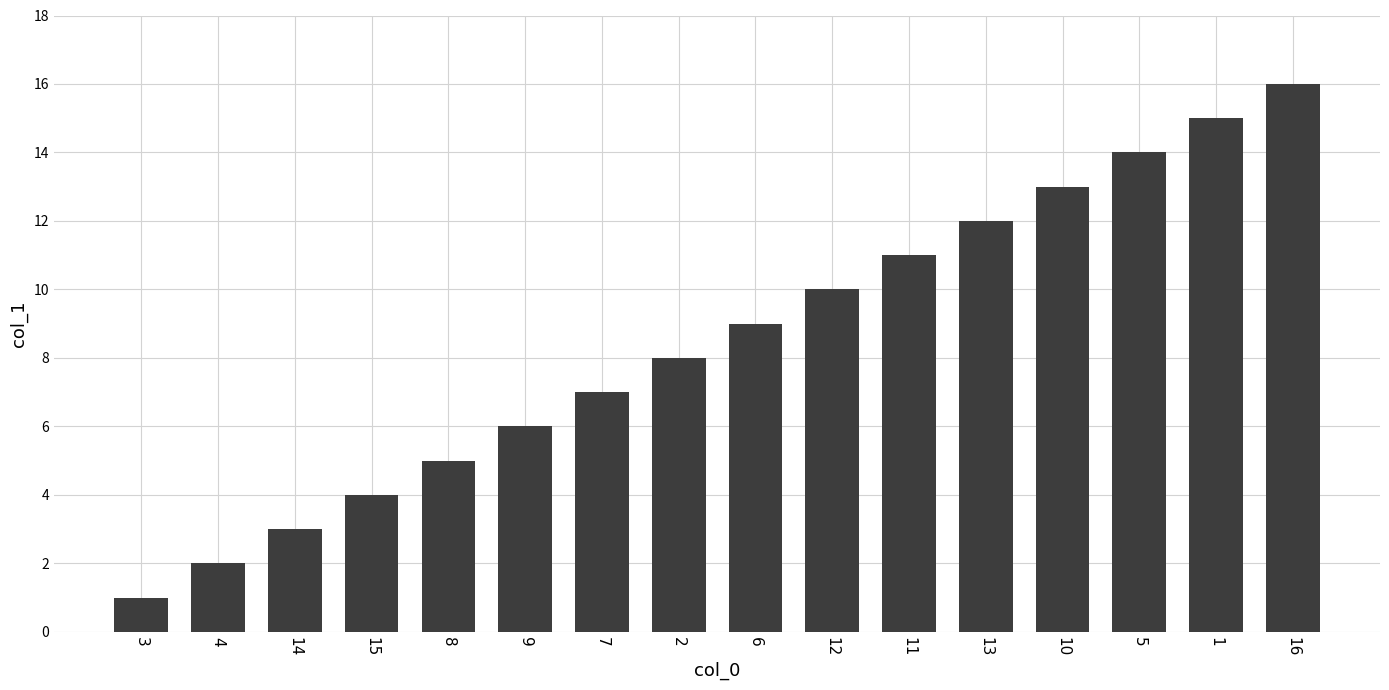

What is the approximate value at 15, to the nearest 5?

5